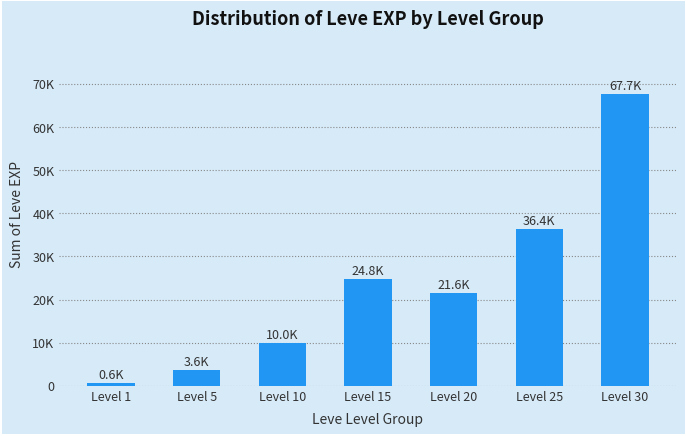

Are the bars horizontal?

No